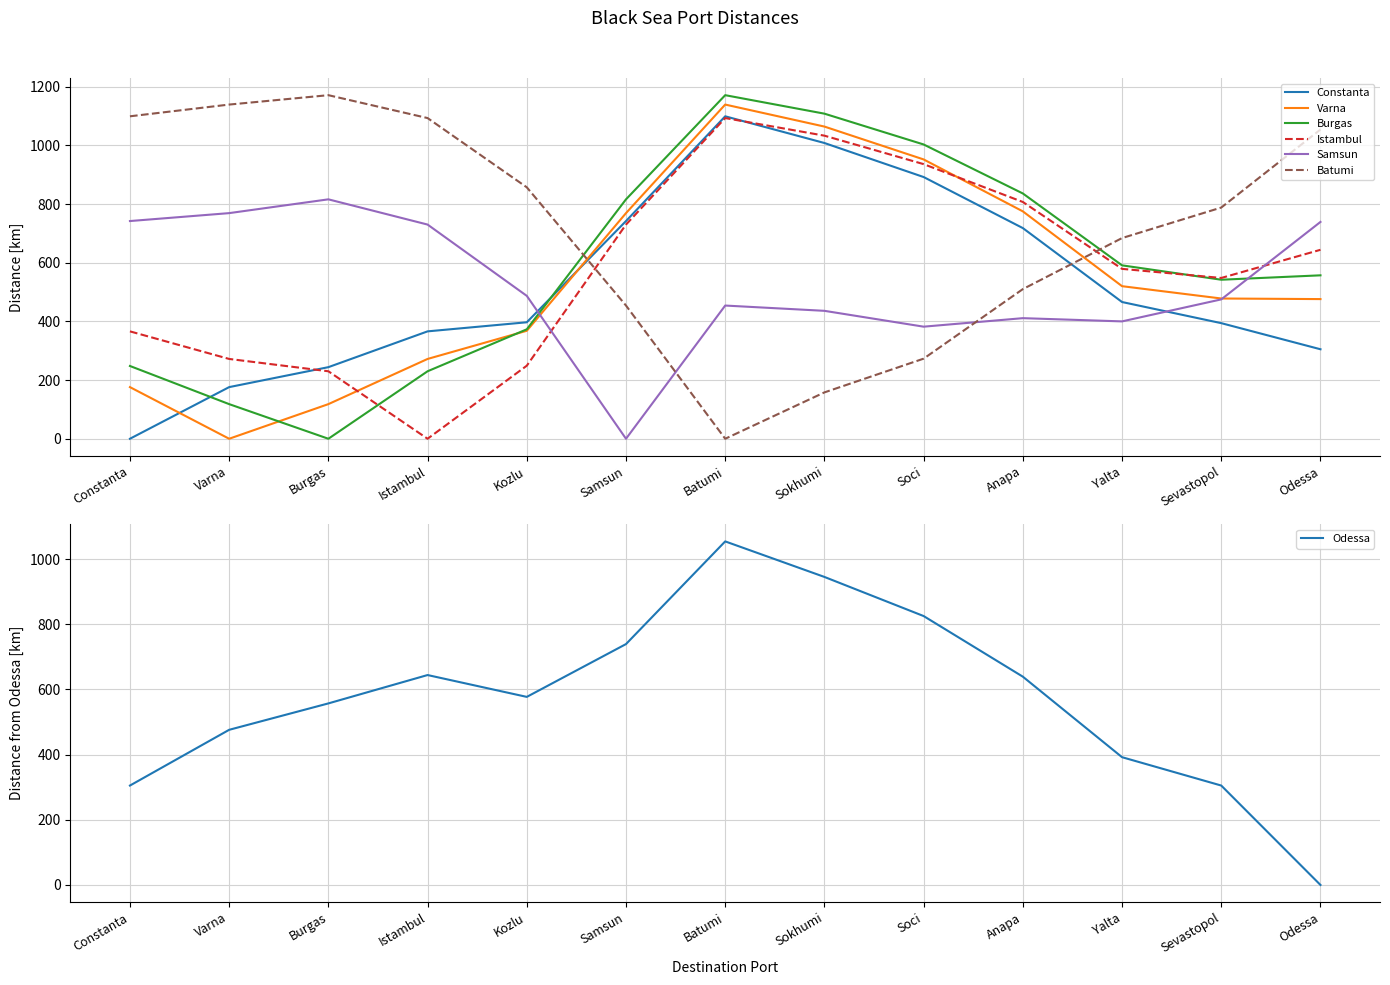

Rank the series at Odessa from lowest to highest value.

Constanta, Varna, Burgas, Istambul, Samsun, Batumi